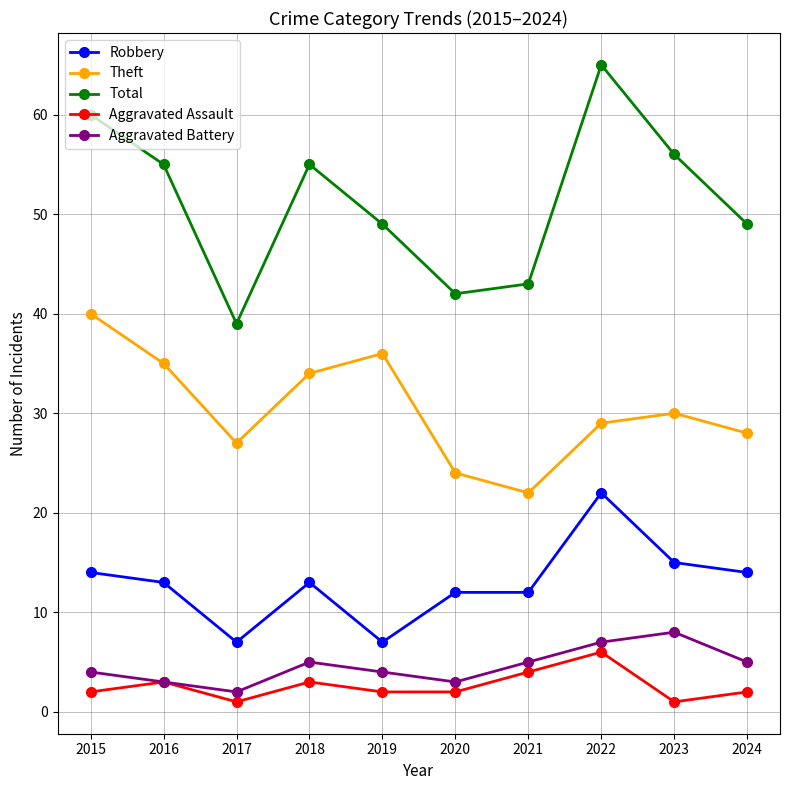

How many lines are shown in the chart?

5